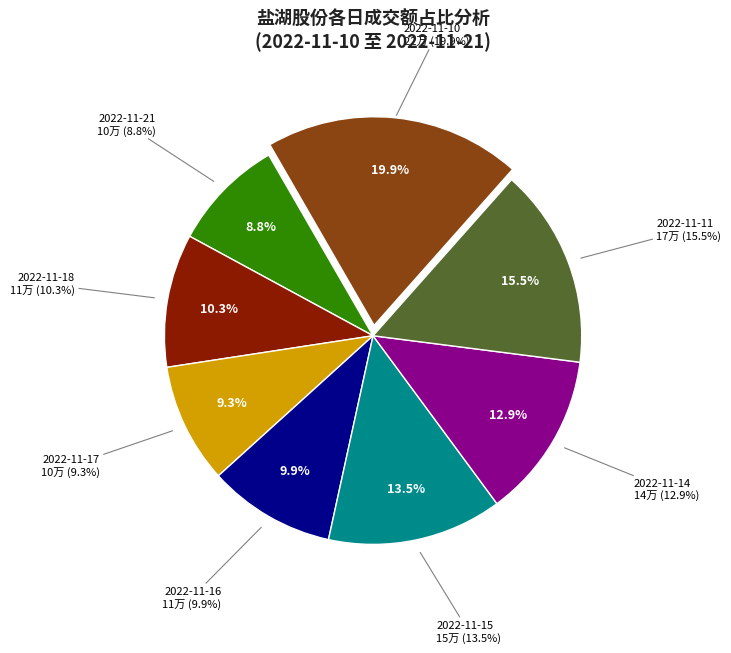

To the nearest percent, what portion does 2022-11-11 represent?

15%